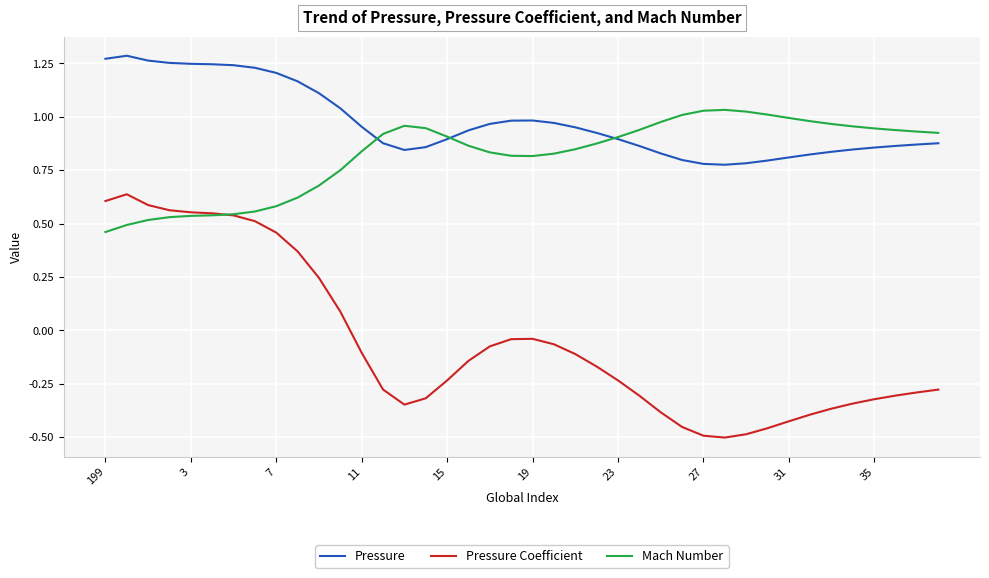

How many lines are shown in the chart?

3